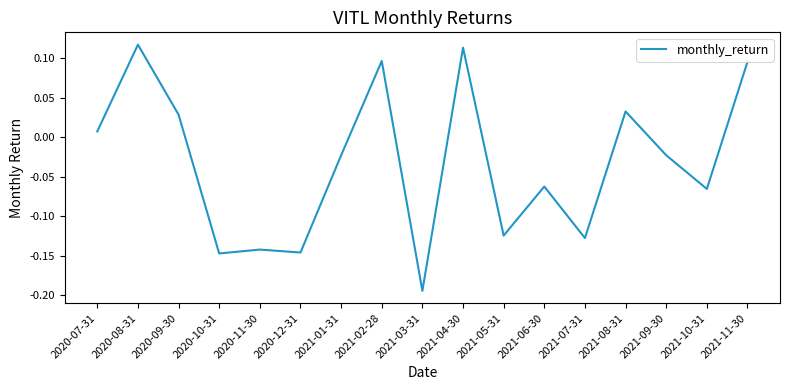

The chart shows a value of 0.1 at 2021-11-30. True or false?

True